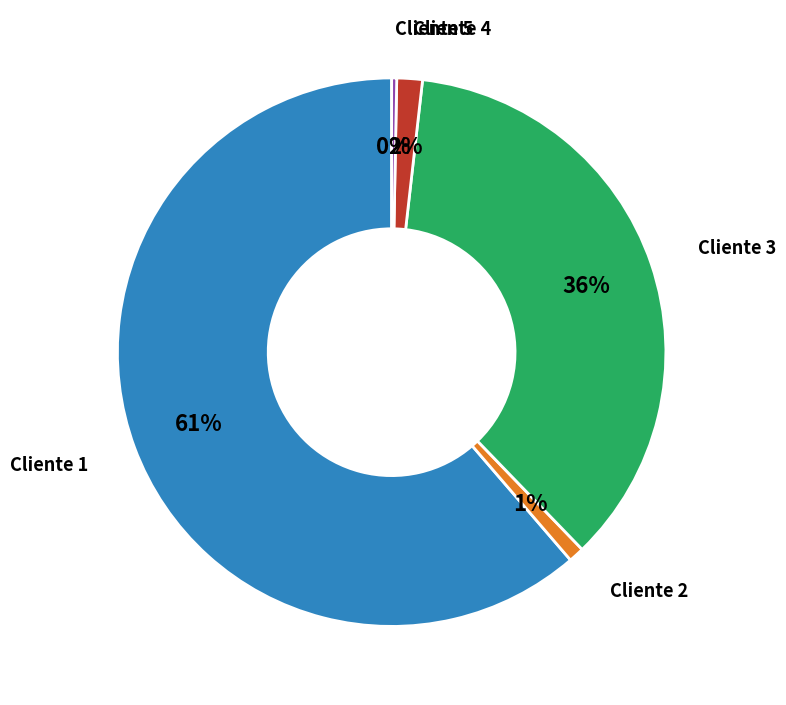

Is there any slice that represents more than half of the pie?

Yes